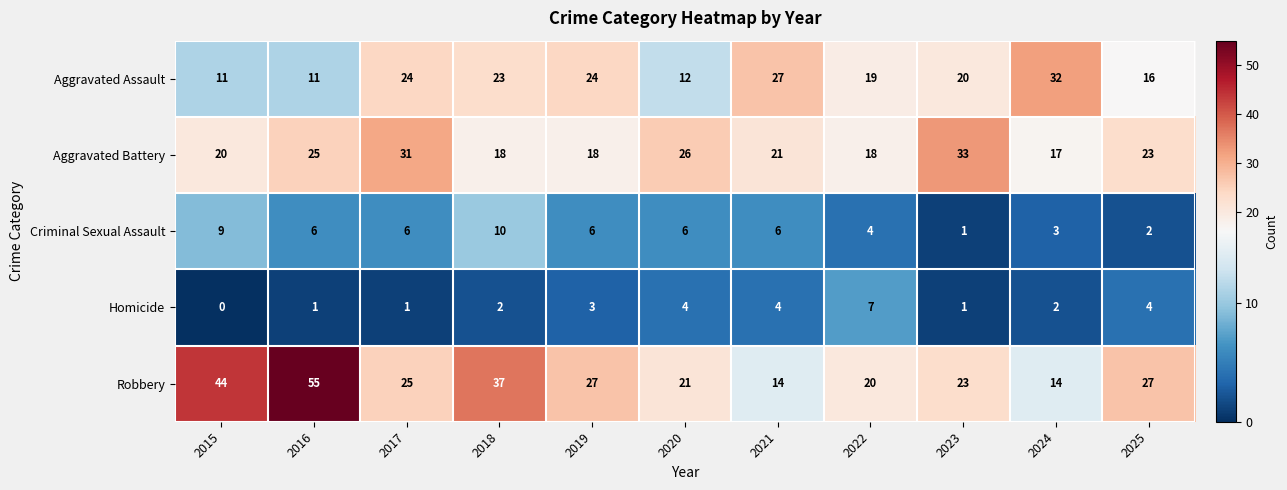

At which category is the sum across all series the highest?

2016